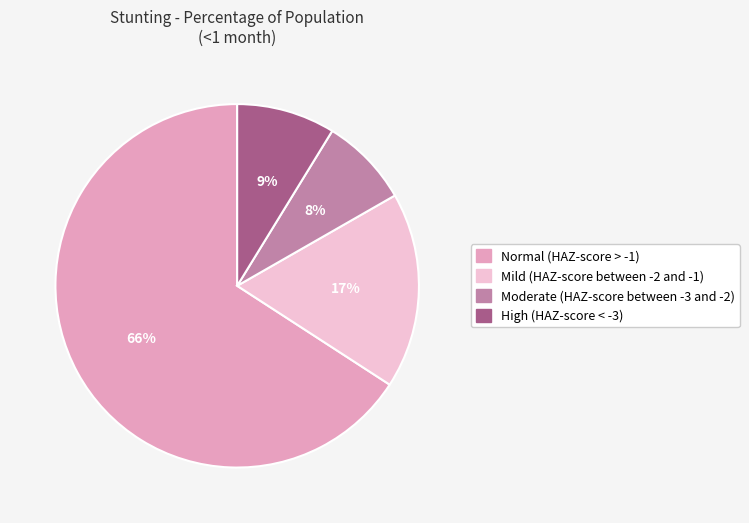

True or false: High (HAZ-score < -3) accounts for 9% of the total.

True